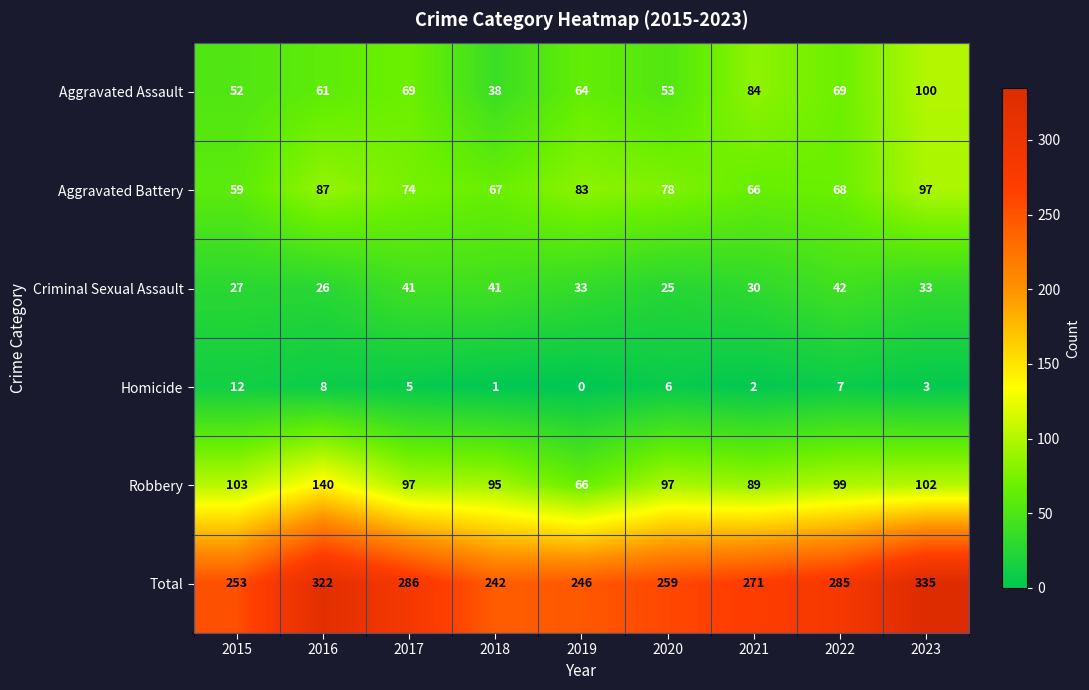

Is it true that Total equals 457 at 2016?

False